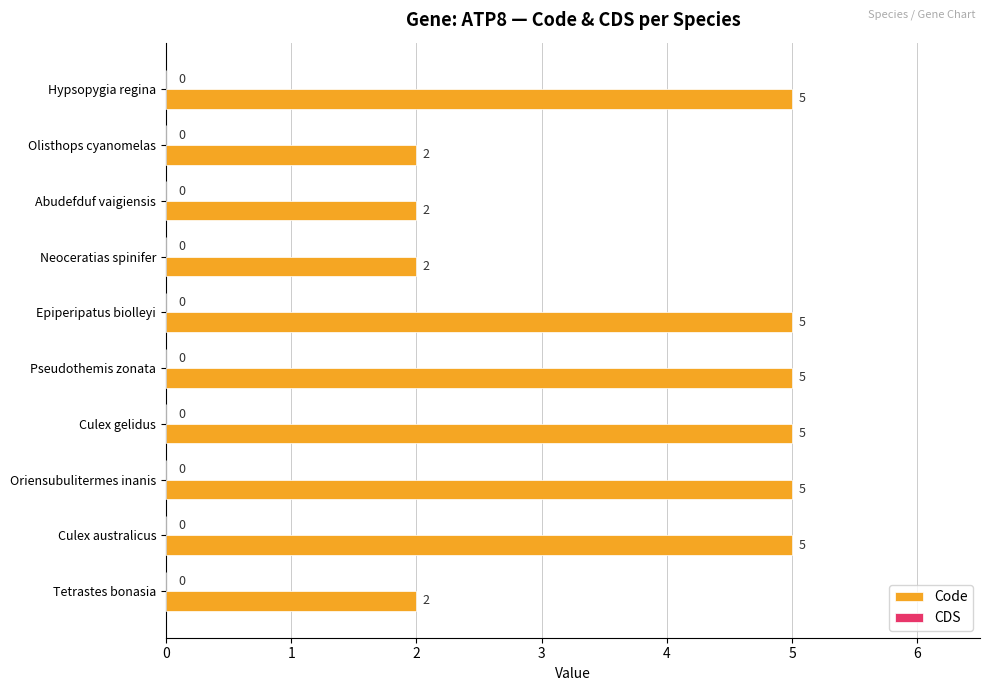

What position from the bottom is Tetrastes bonasia?

1